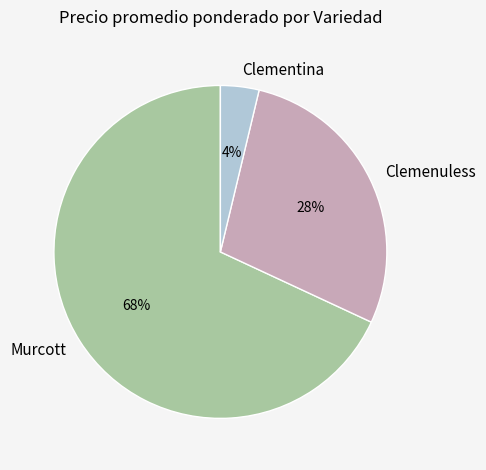

How many segments does this pie chart have?

3